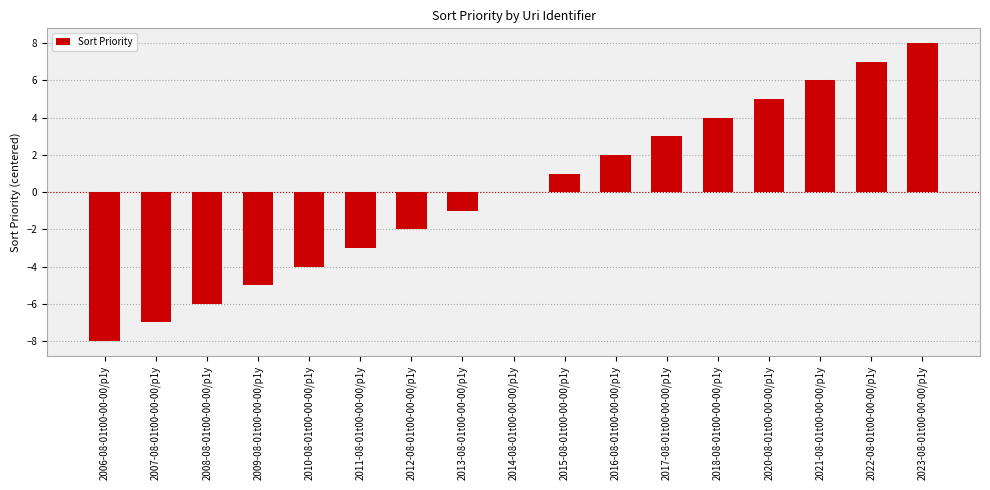

What is the change in value from 2010-08-01t00-00-00/p1y to 2023-08-01t00-00-00/p1y?

+12